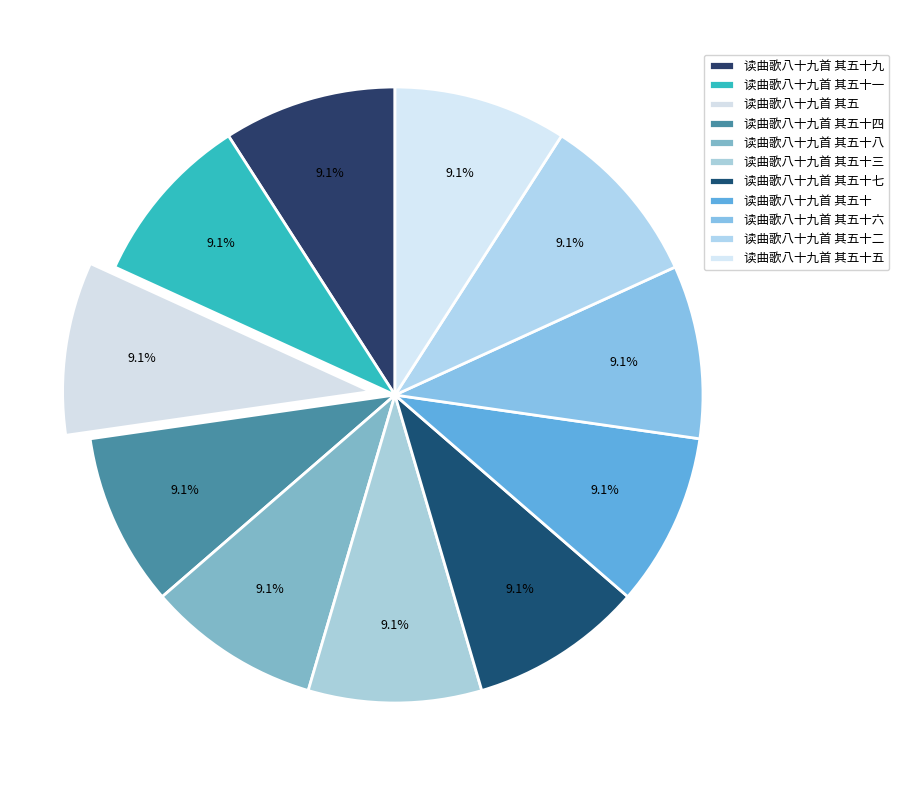

What is the smallest slice in the pie chart?

读曲歌八十九首 其五十五